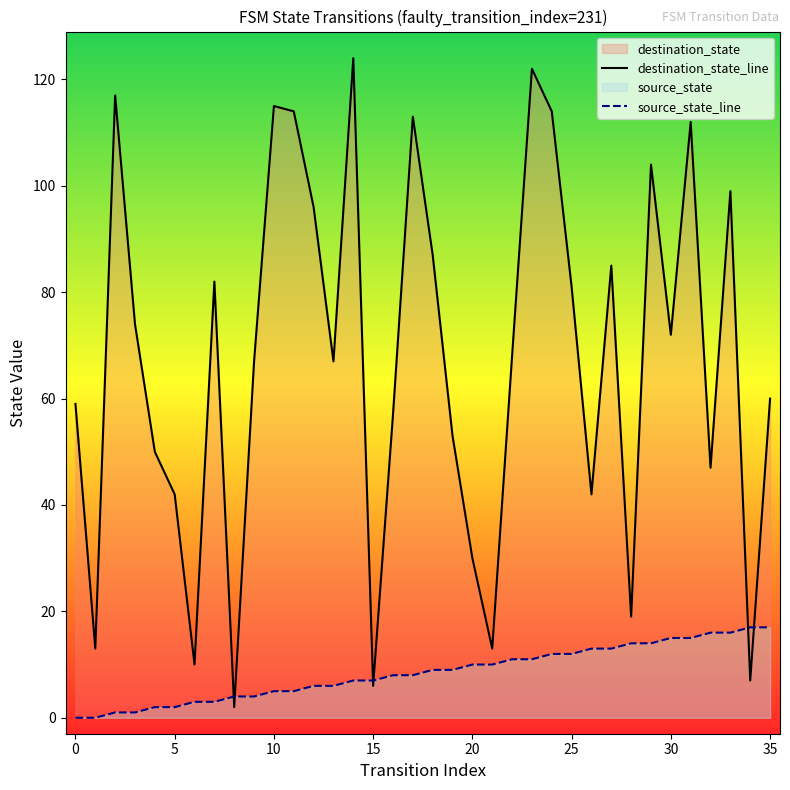

List the series in order of their overall mean, lowest first.

source_state_line, destination_state_line